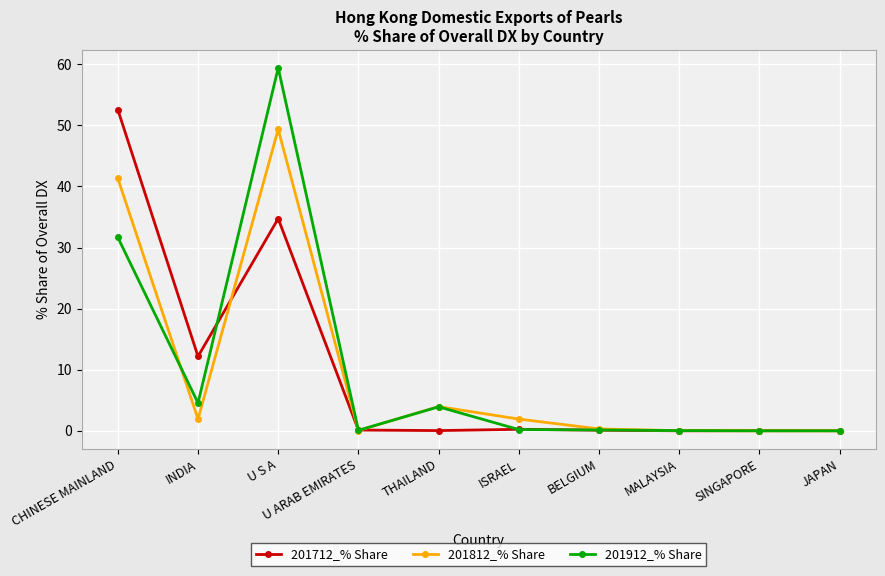

What is the sum of all 201812_% Share values?

98.8